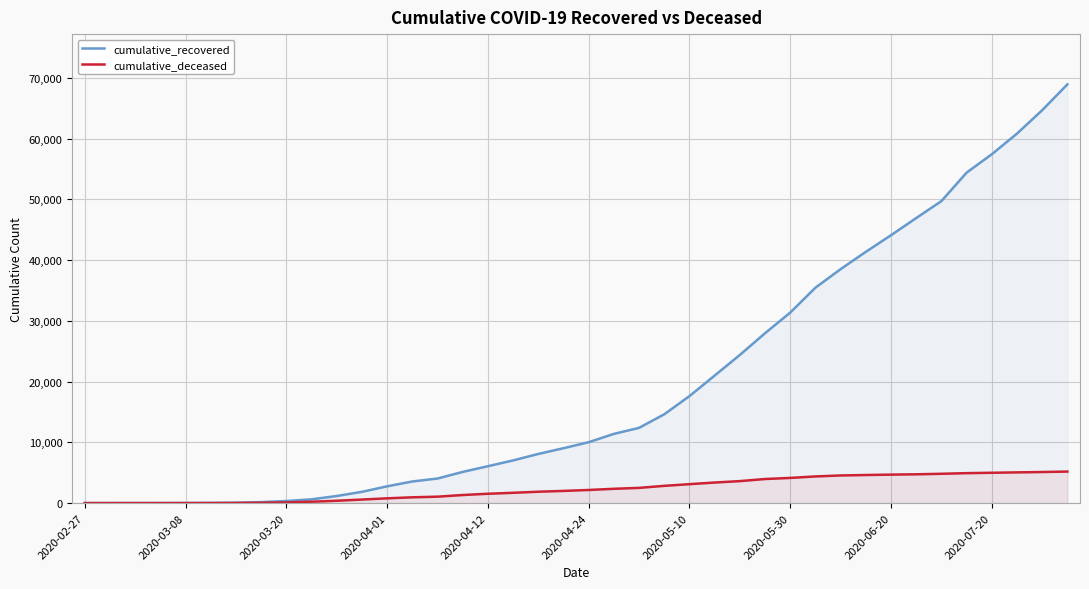

Rank the series at 2020-06-20 from lowest to highest value.

cumulative_deceased, cumulative_recovered